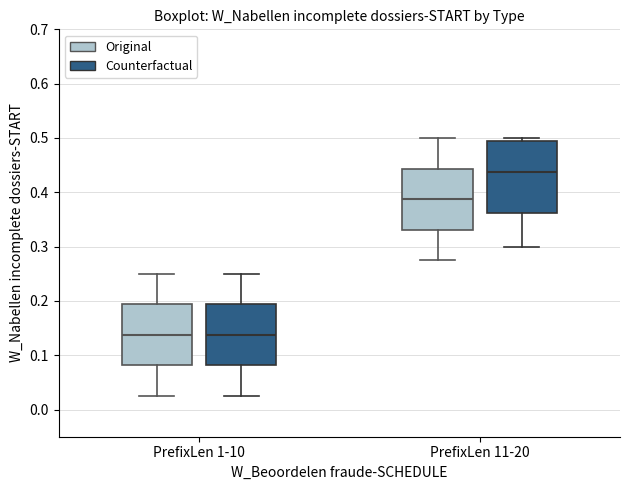

Reading left to right, read every box against the y-axis: the position of its median line, the range the box covers, and the ends of its whiskers. The values are not printed on the chart, so give them approximately, as read against the axis.

PrefixLen 1-10 (Original): median 0.14, box 0.08 to 0.19, whiskers 0.03 to 0.25
PrefixLen 1-10 (Counterfactual): median 0.14, box 0.08 to 0.19, whiskers 0.03 to 0.25
PrefixLen 11-20 (Original): median 0.39, box 0.33 to 0.44, whiskers 0.28 to 0.50
PrefixLen 11-20 (Counterfactual): median 0.44, box 0.36 to 0.49, whiskers 0.30 to 0.50